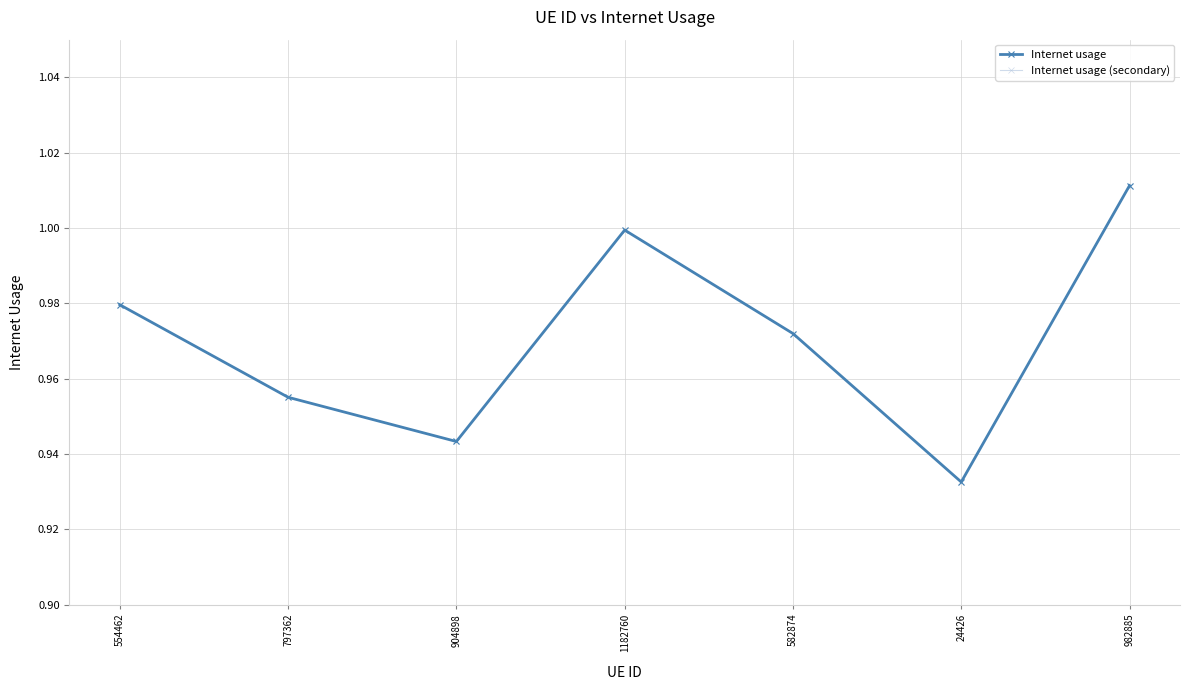

What is the difference between the maximum and second lowest values in the Internet usage series?

0.1